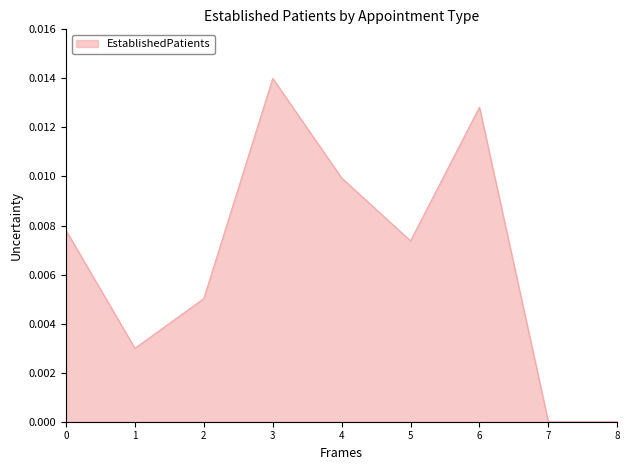

The value at 8 is 0.0. True or false?

True